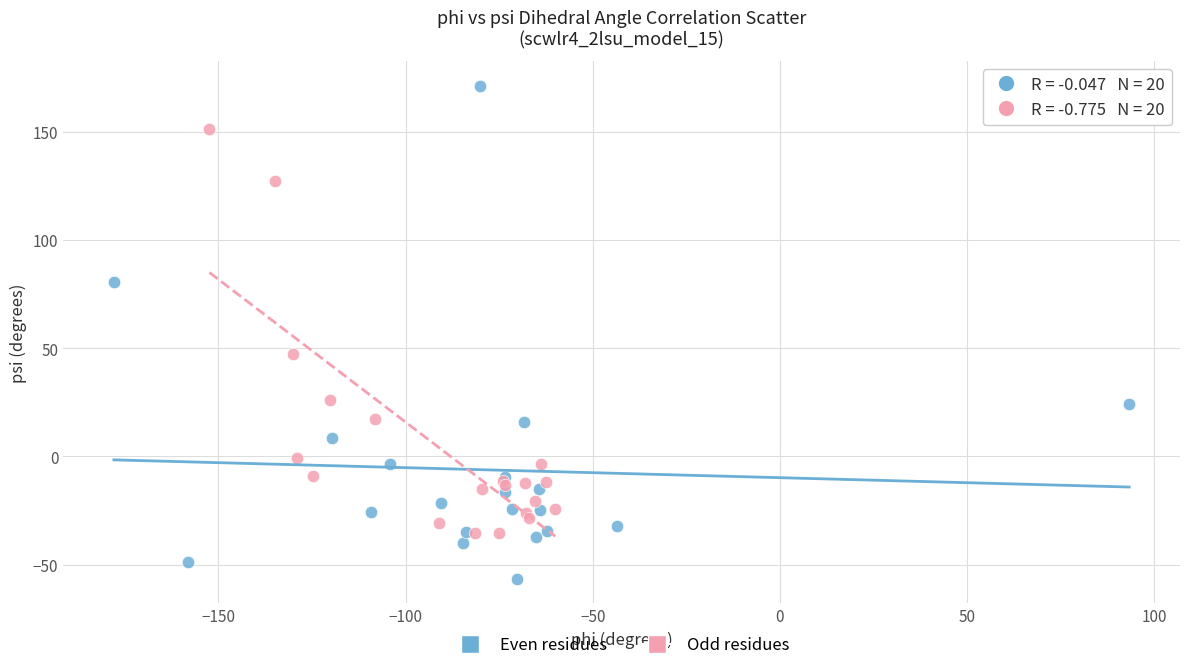

Which series contains the lowest Y value?

Even residues